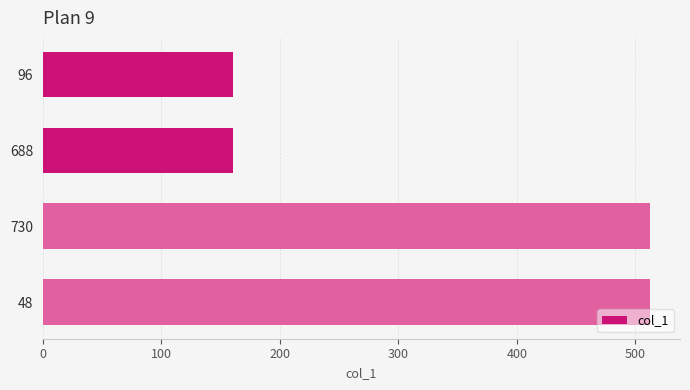

How many series are shown in this chart?

1